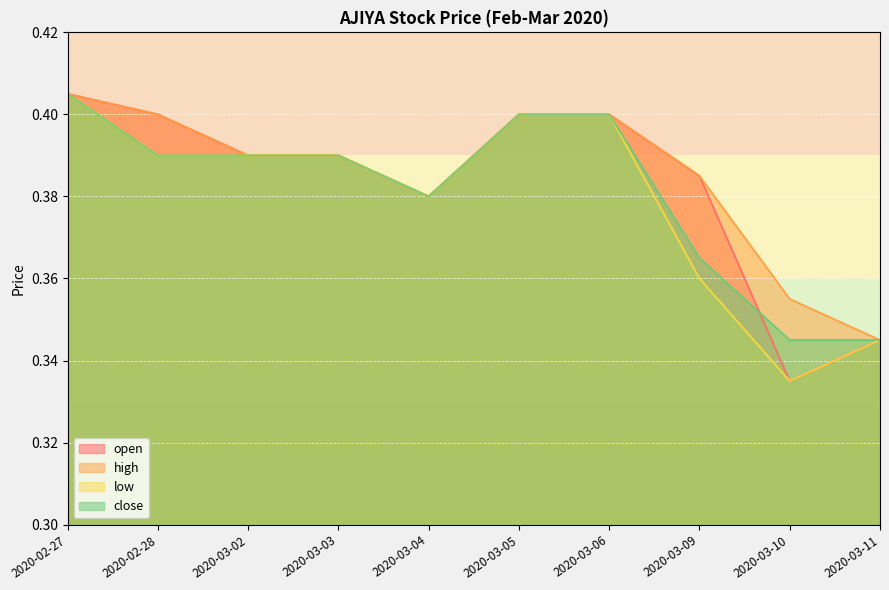

The value of open at 2020-03-10 is 0.5. True or false?

False